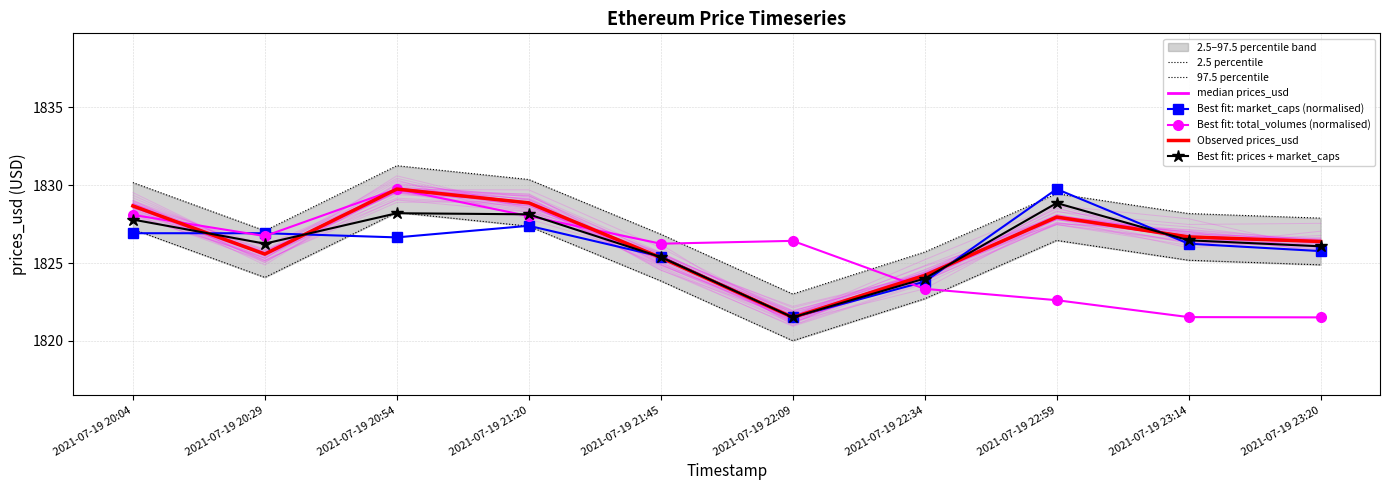

List the series in order of their overall mean, highest first.

market_caps, total_volumes, prices_usd